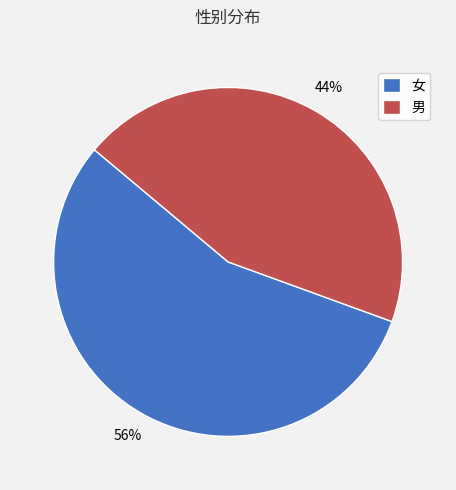

Does 女 account for over 50% of the chart?

Yes